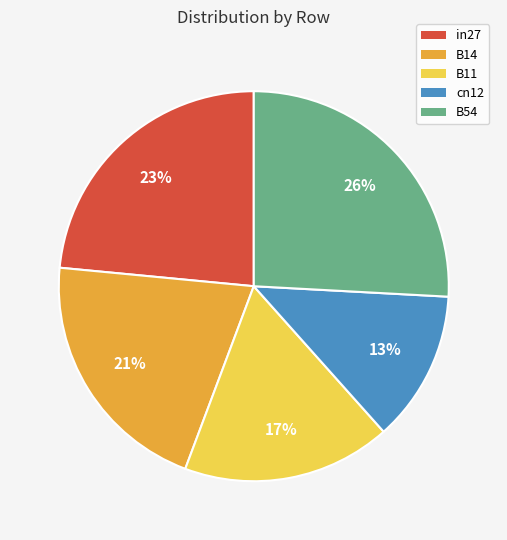

To the nearest percent, what is the difference between the largest and smallest slice percentages?

13%